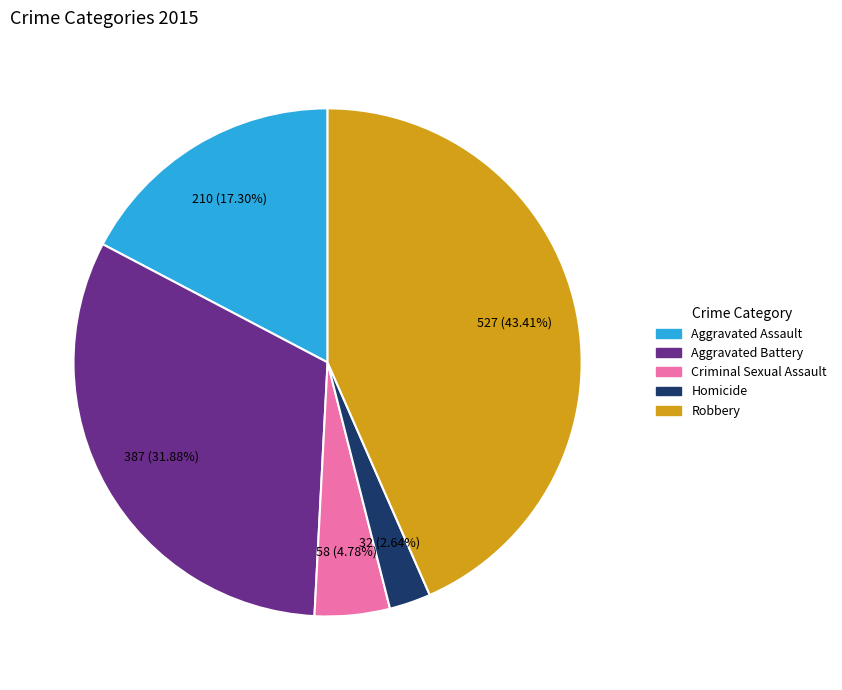

To the nearest percent, what portion does Robbery represent?

43%